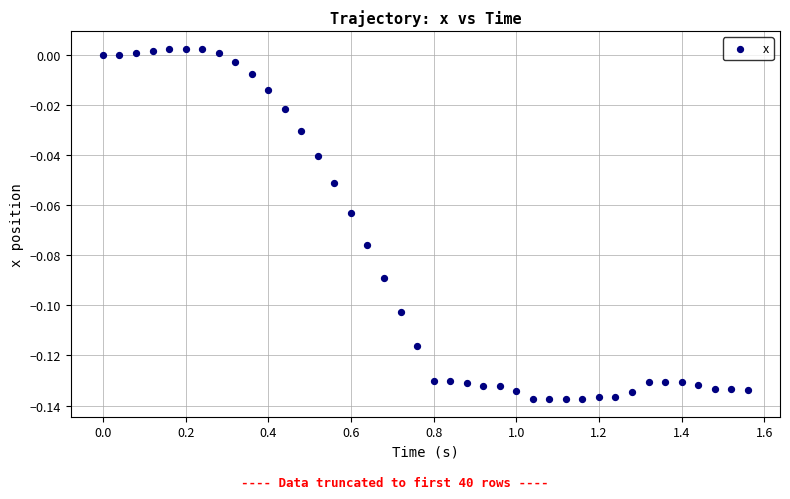

What is the range of X values (max minus min)?

1.6